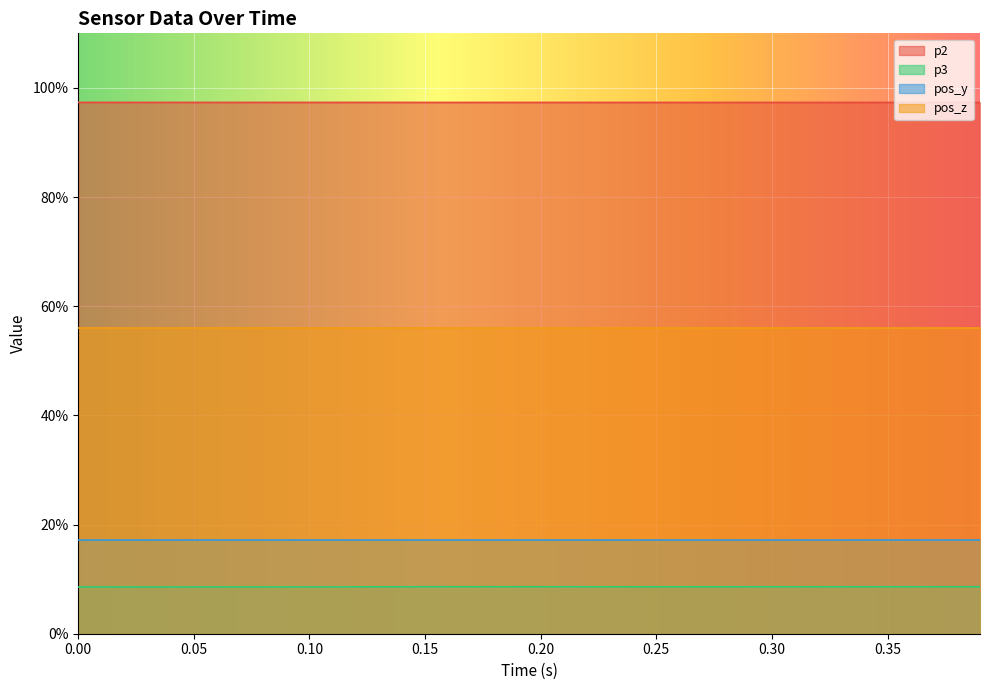

True or false: p3 has a value of 0.1 at 0.20.

False